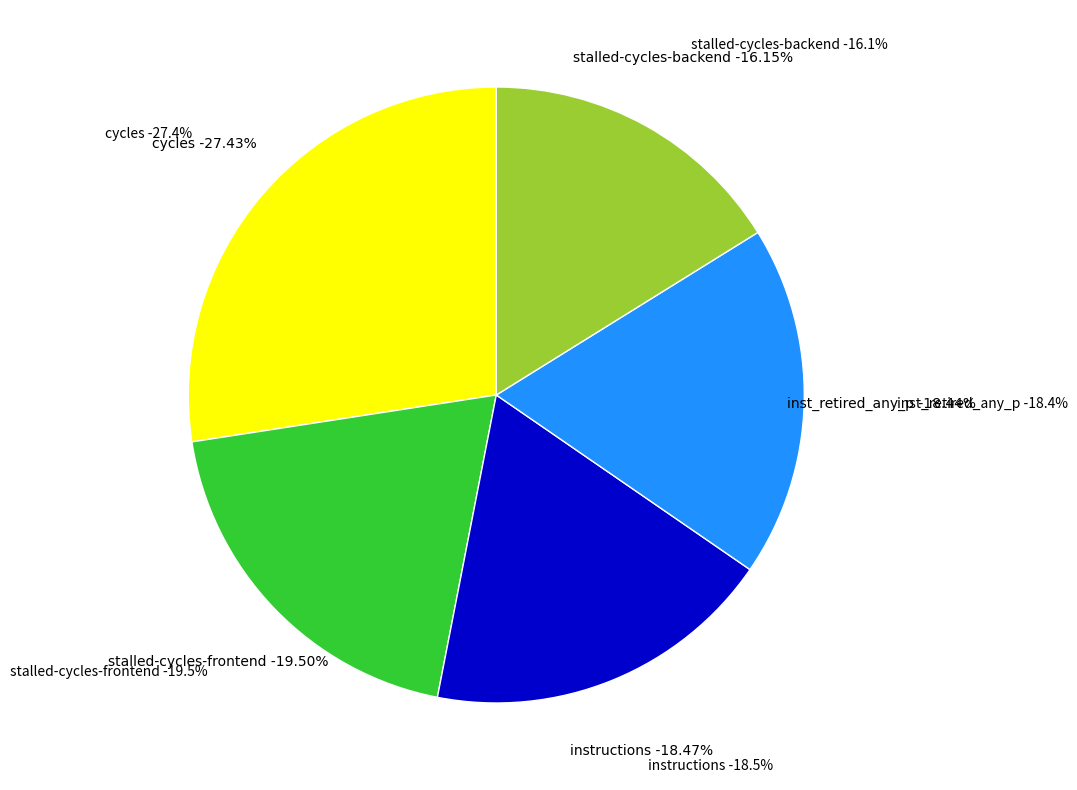

Does l2_lines_in_any account for over 50% of the chart?

No